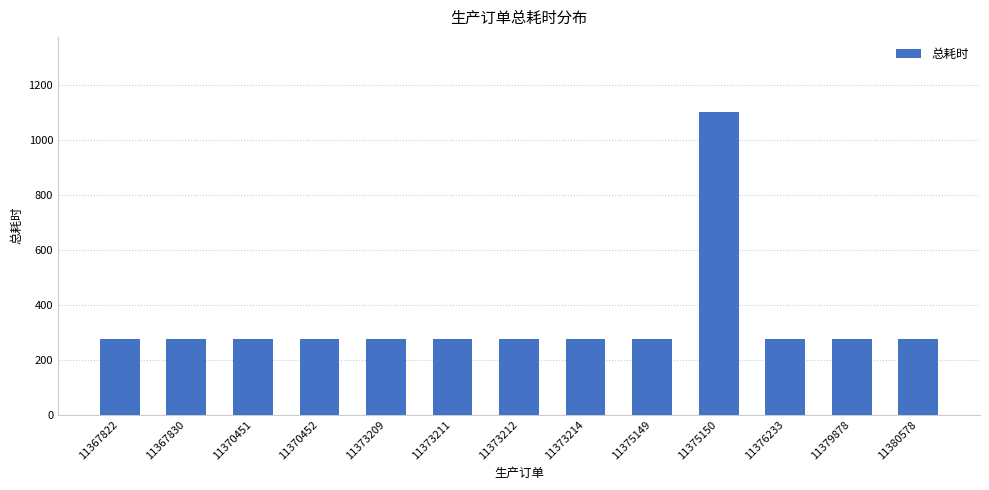

What is the difference between the maximum and minimum values?

825